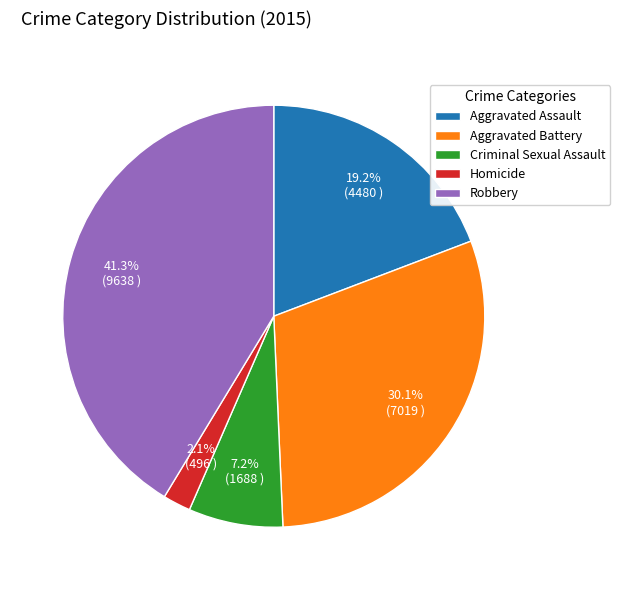

How many segments does this pie chart have?

5